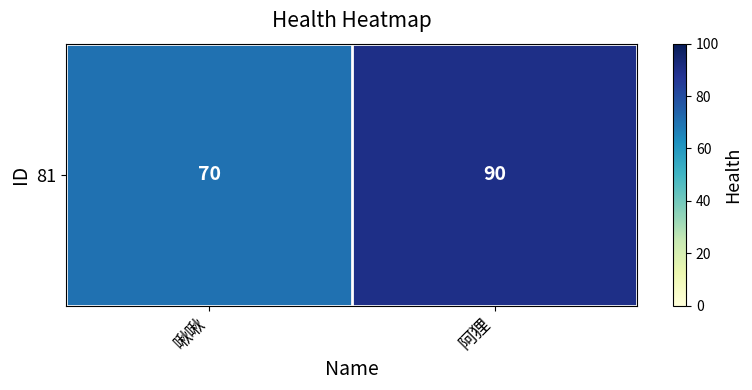

List the labels in order of value, smallest first.

啾啾, 阿狸